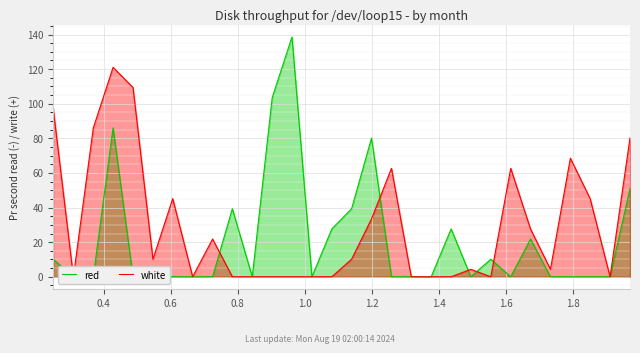

What is the difference between the maximum and minimum values in the white series?

121.0